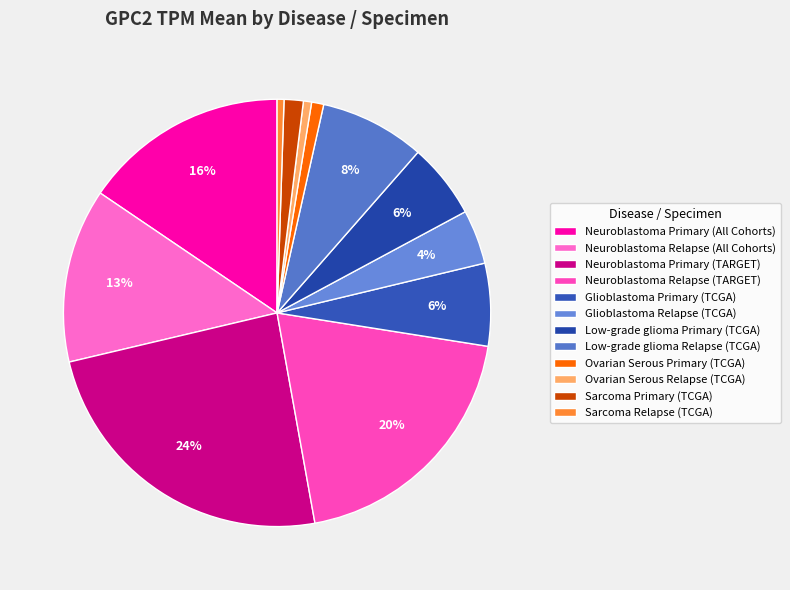

How many segments does this pie chart have?

12